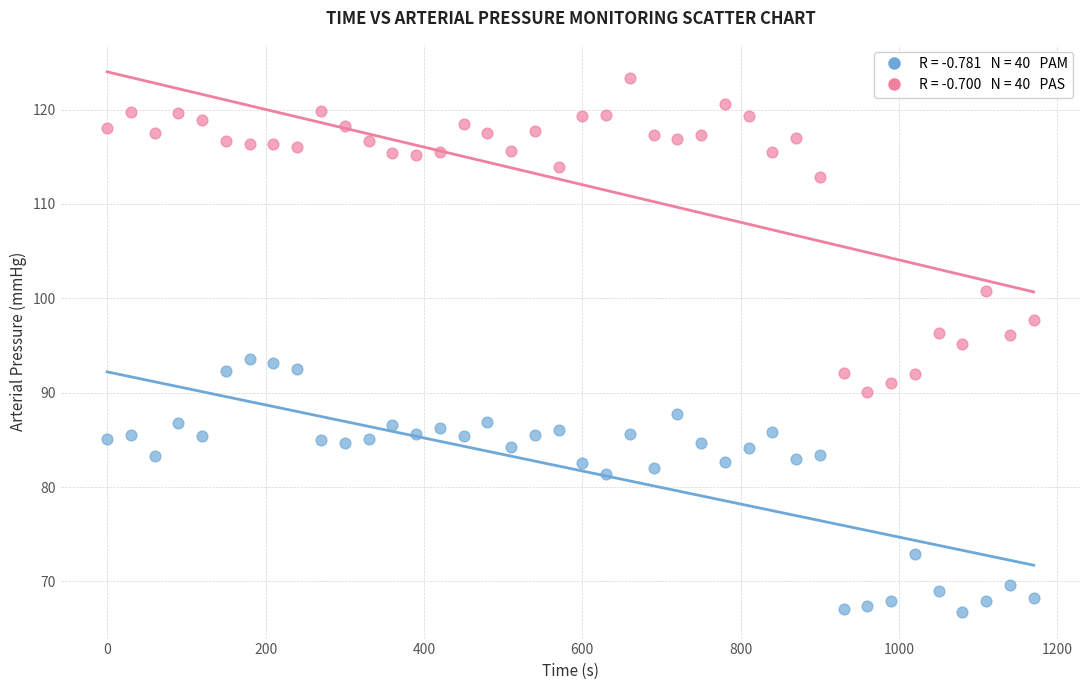

Across all data points, what is the range of X values (max minus min)?

1170.0